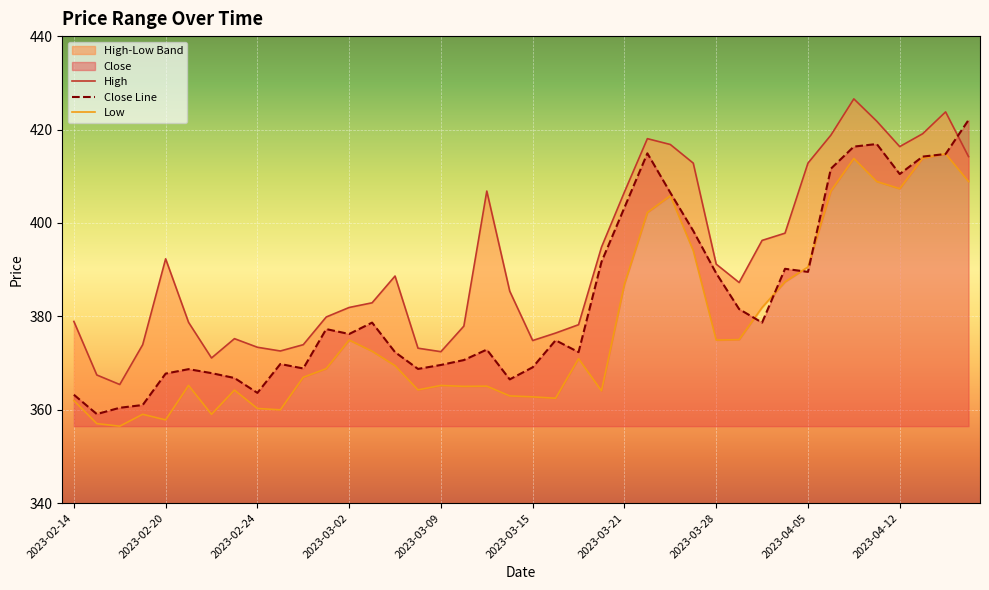

Rank the series by their maximum value, from lowest to highest.

Low, Close Line, High